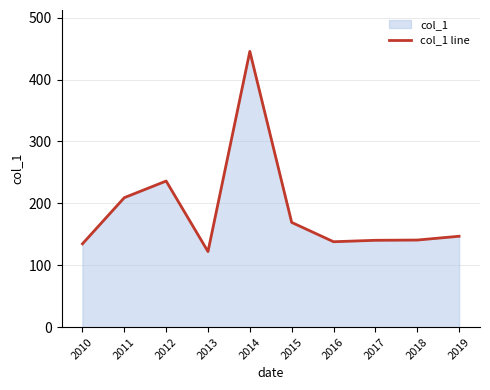

What is the minimum value shown in the chart?

122.1